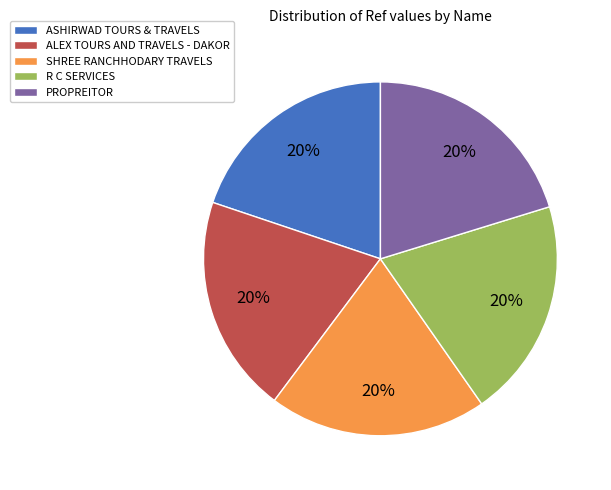

Do R C SERVICES and ASHIRWAD TOURS & TRAVELS together represent more than half of the pie?

No